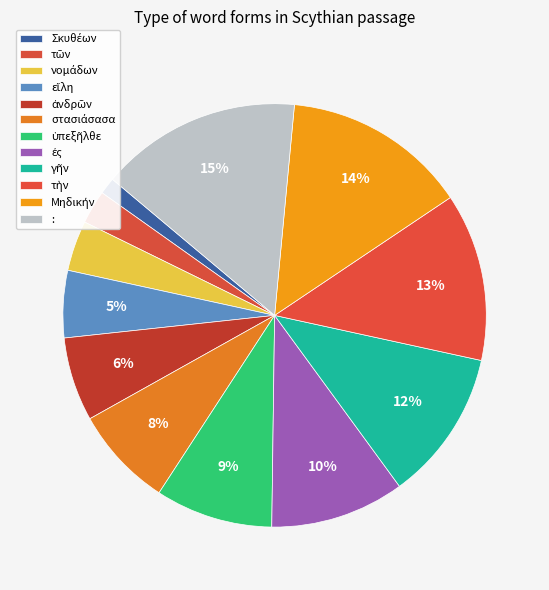

How many slices are in this pie chart?

12